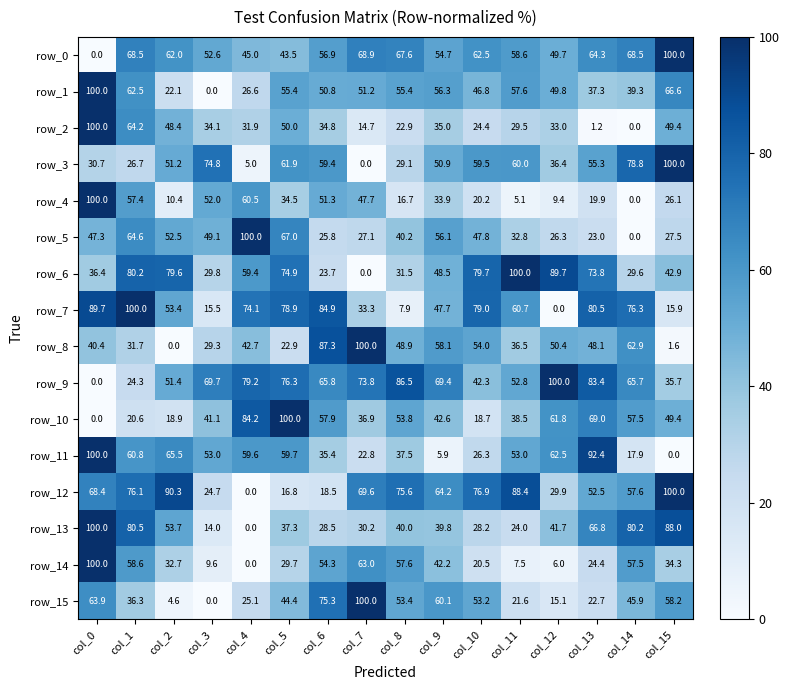

What is the difference between the second highest and second lowest values in the row_1 series?

44.5